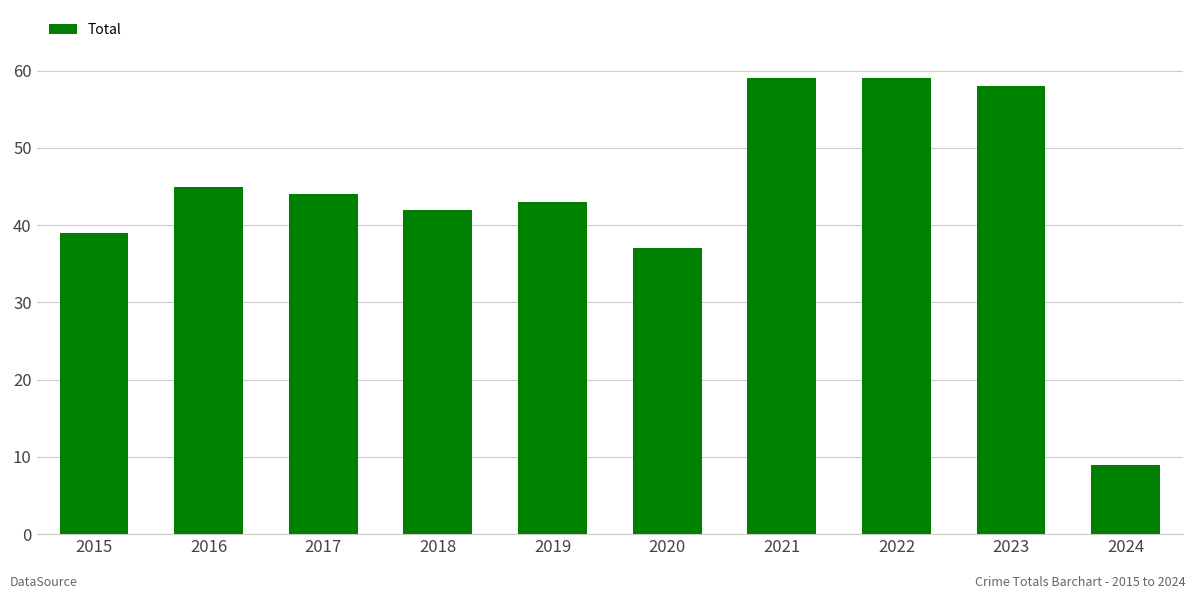

What is the value of the 10th bar from the left?

9